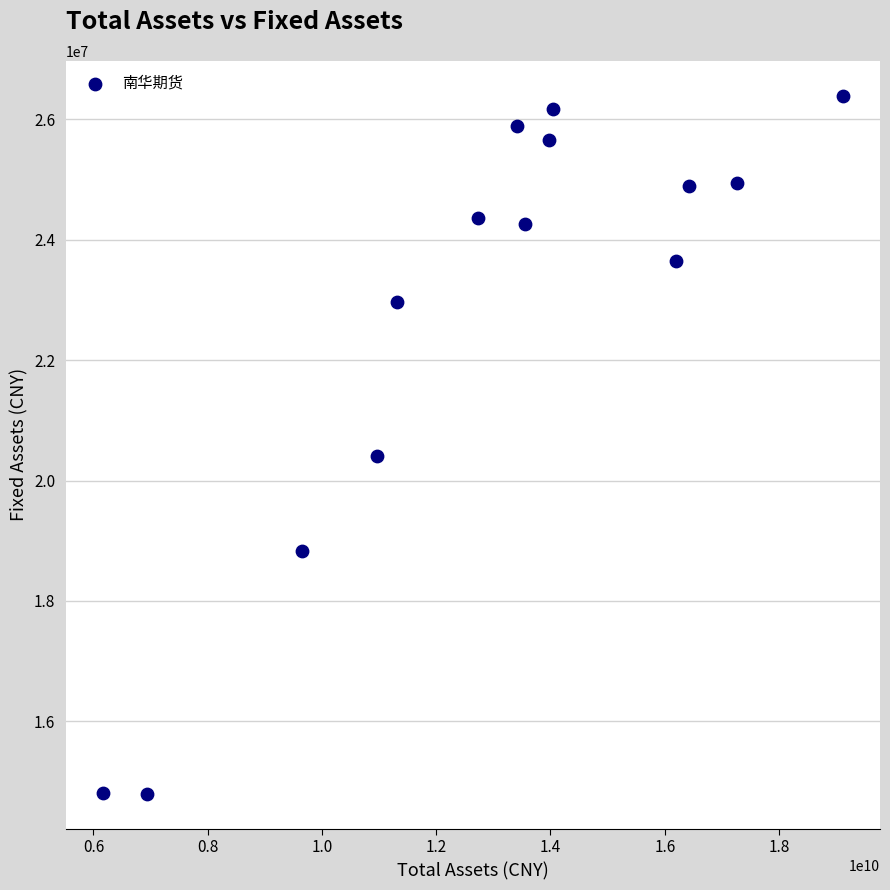

What is the range of Y values (max minus min)?

11594217.3